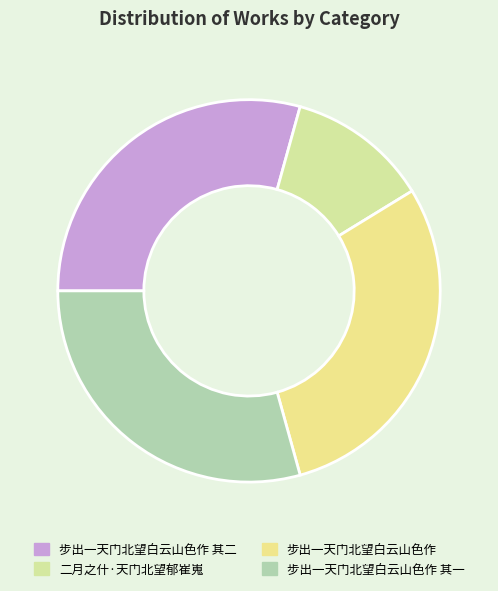

To the nearest percent, what portion does 步出一天门北望白云山色作 represent?

29%